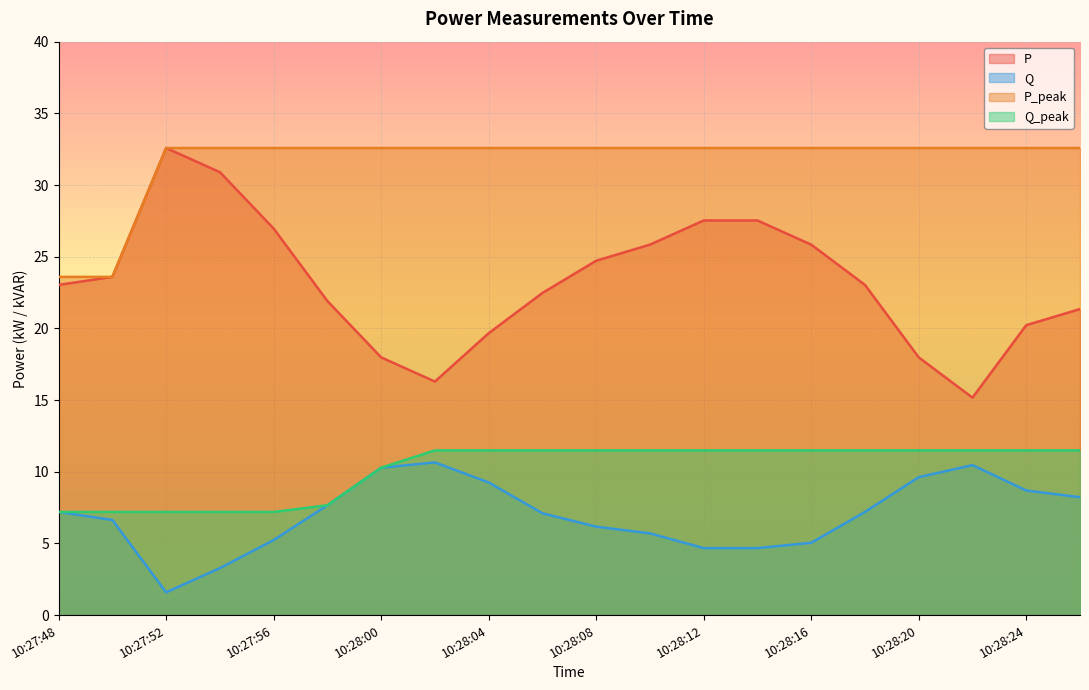

True or false: Q and Q_peak intersect in this chart.

False